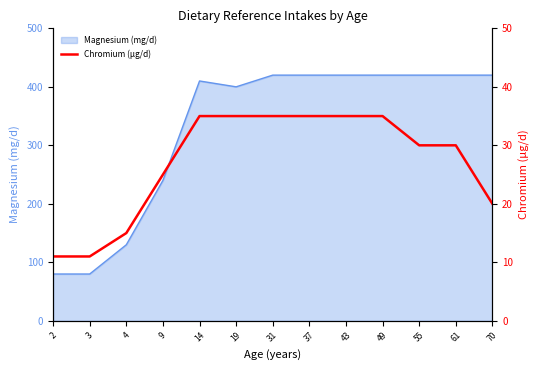

What is the lowest value of the Magnesium (mg/d) series?

80